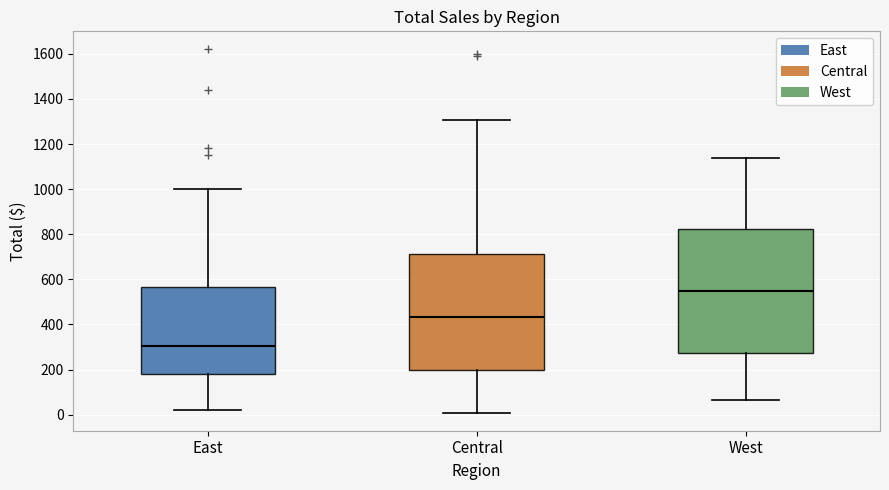

Reading left to right, read every box against the y-axis: the position of its median line, the range the box covers, and the ends of its whiskers. The values are not printed on the chart, so give them approximately, as read against the axis.

East: median 300, box 180 to 560, whiskers 20 to 1000
Central: median 440, box 200 to 720, whiskers 0 to 1300
West: median 560, box 280 to 820, whiskers 60 to 1140